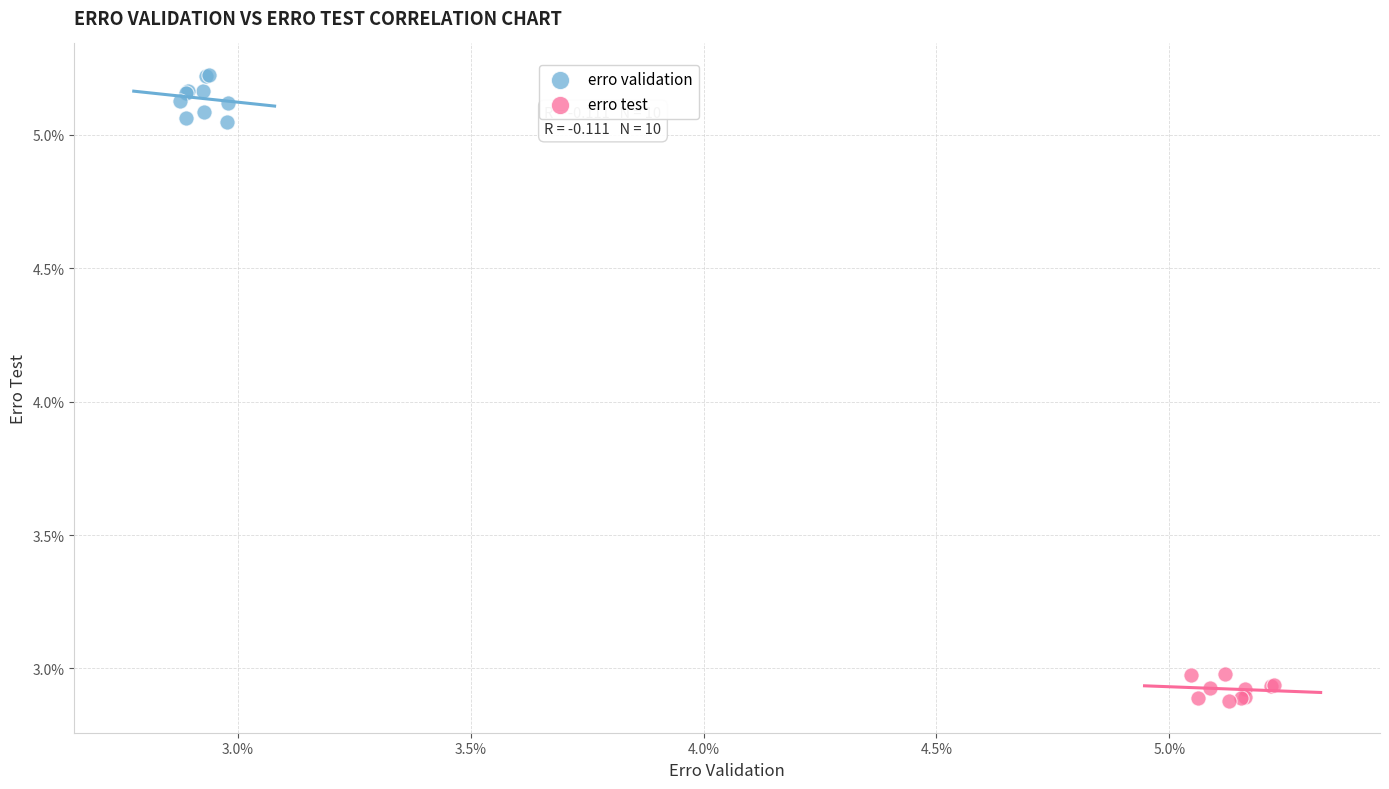

Which series contains the lowest Y value?

erro test